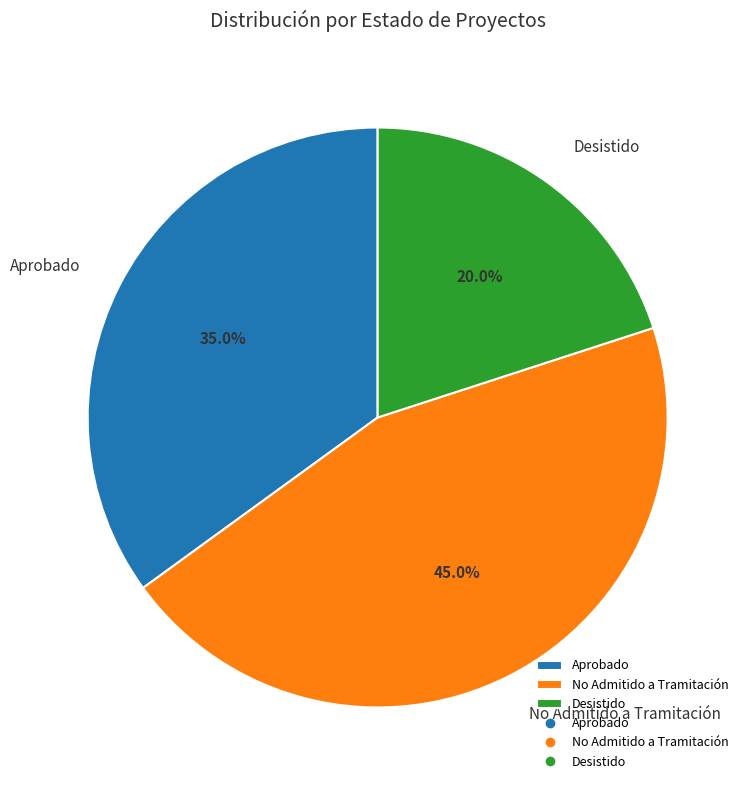

Which has a higher value, No Admitido a Tramitación or Aprobado?

No Admitido a Tramitación